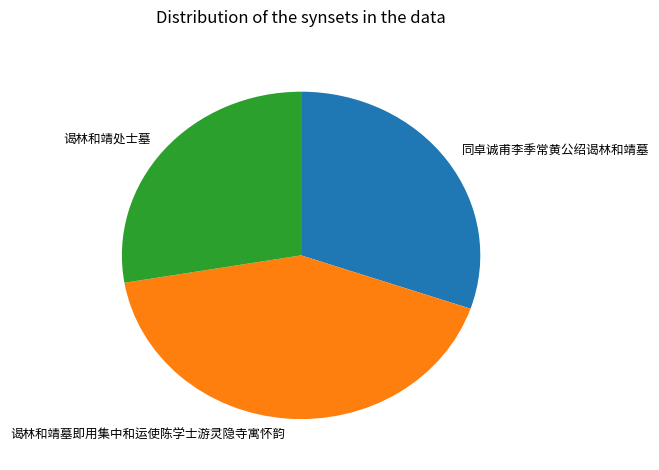

True or false: 同卓诚甫李季常黄公绍谒林和靖墓 accounts for 44% of the total.

False